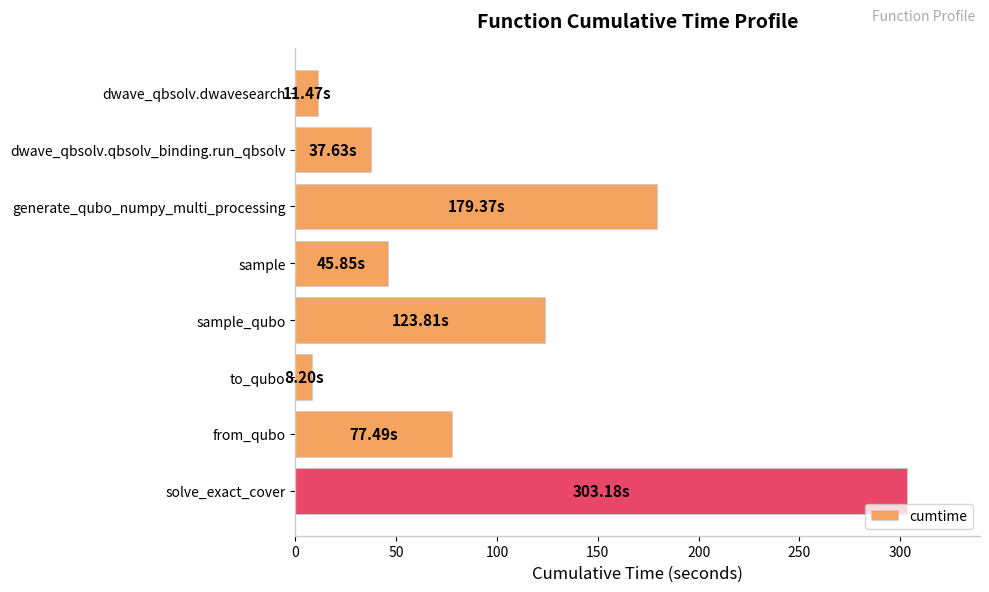

What is the difference between the second highest and second lowest values?

167.9